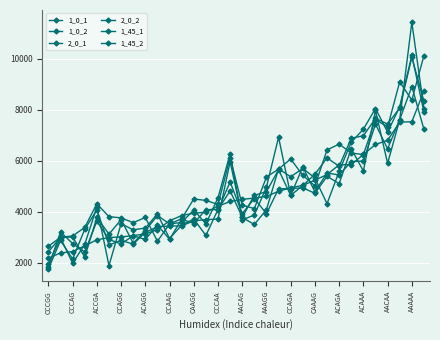

What is the label of the 23rd point from the right?

AAAGG